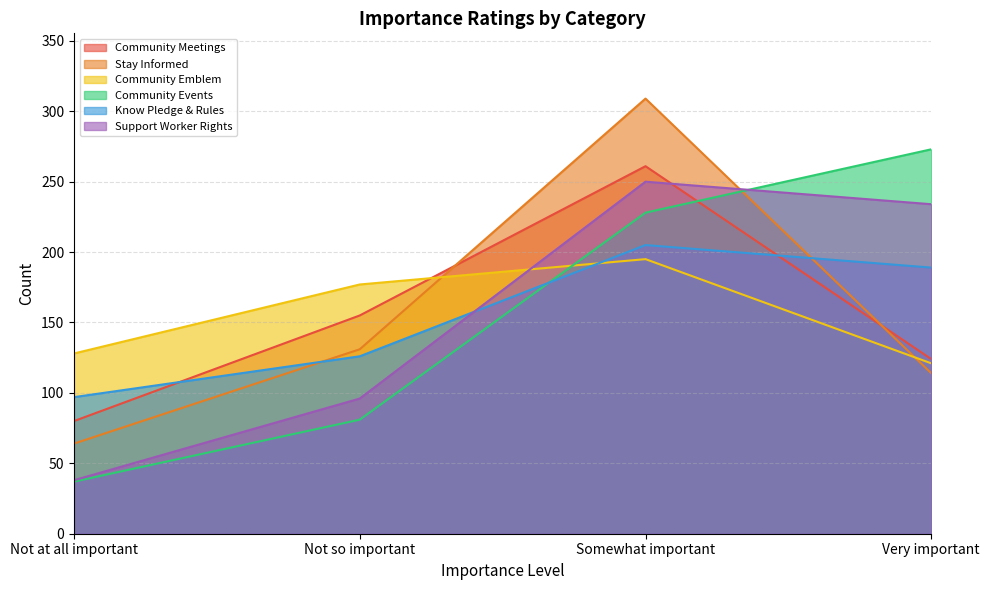

What is the total value across all series at Not at all important?

444